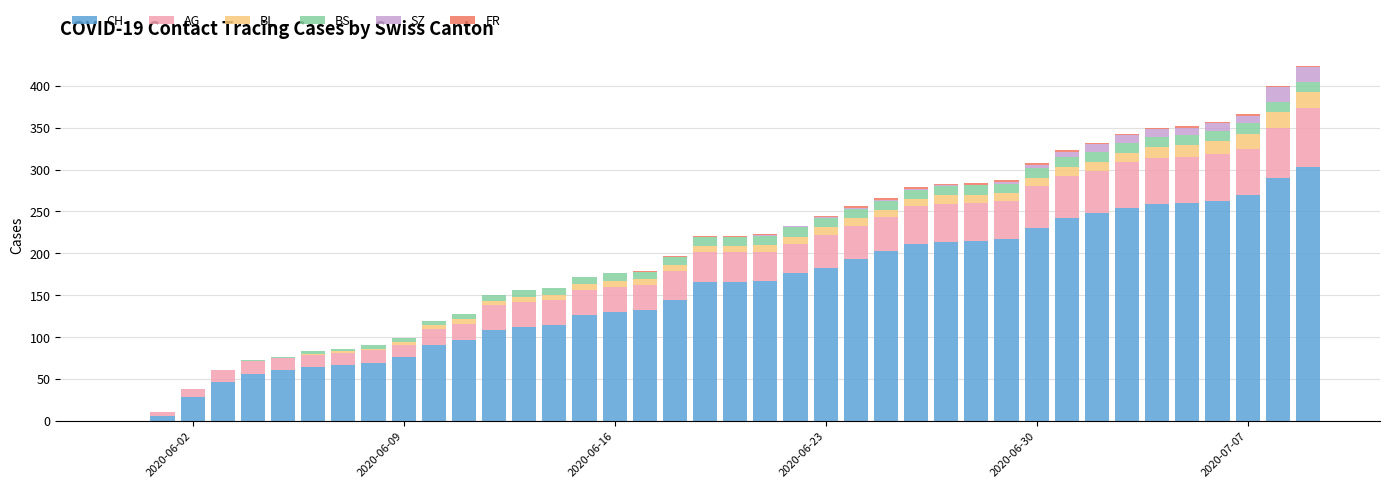

How many positive values does the CH series have?

39